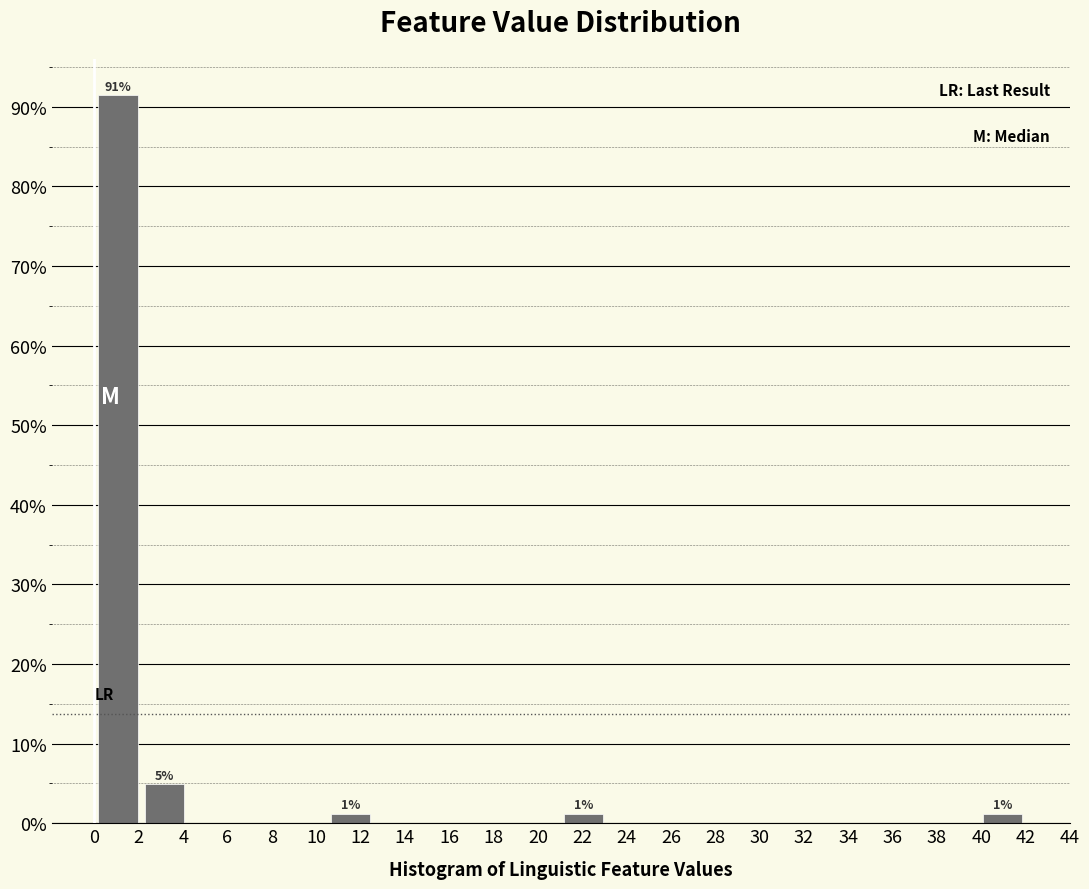

Over which range of the x-axis is the bar tallest?

0.0 to 2.1